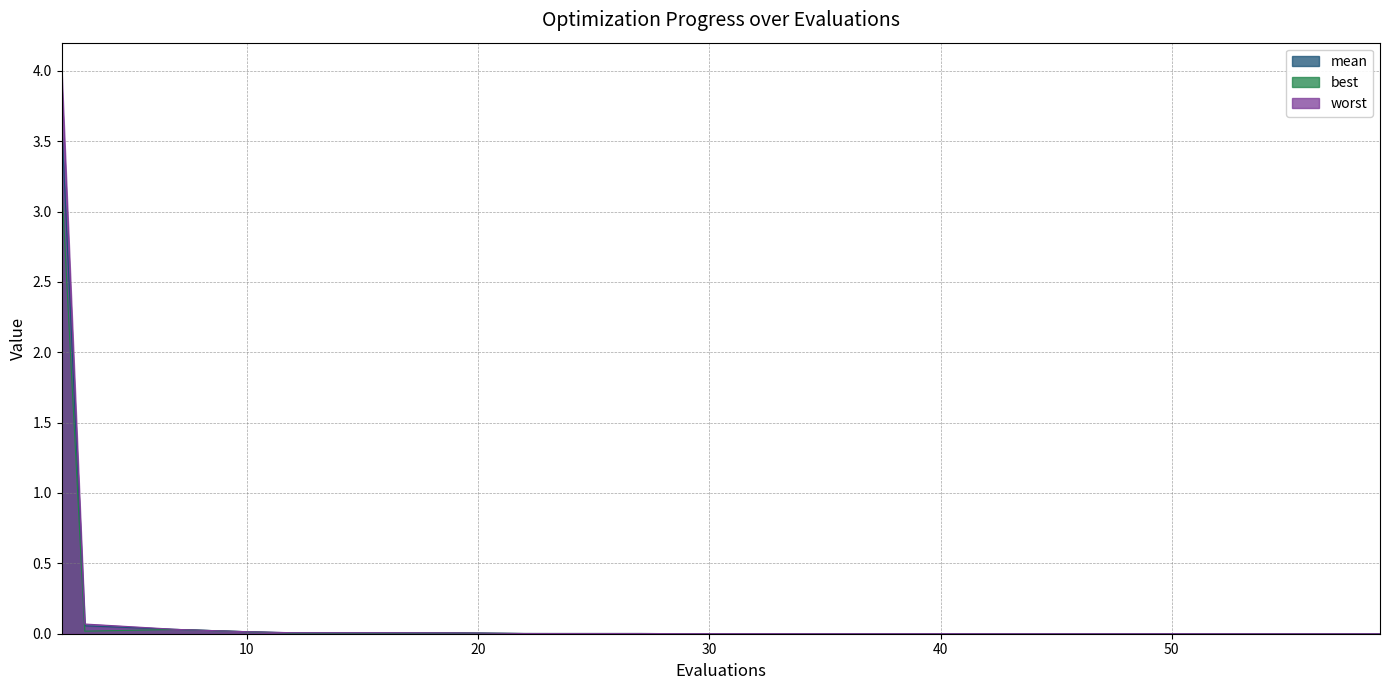

List the series in order of their peak value, lowest first.

best, mean, worst